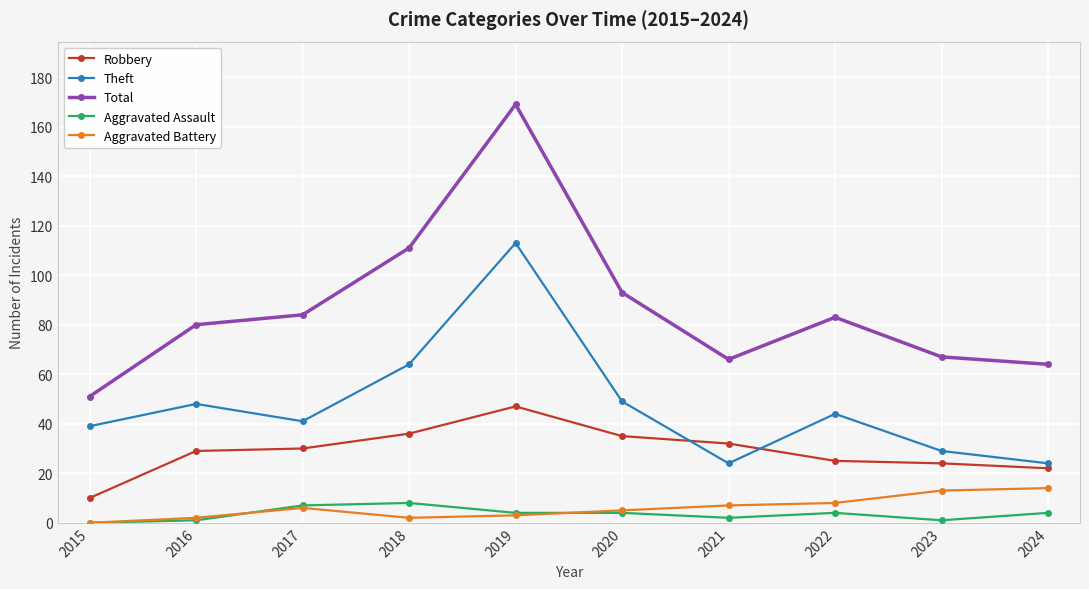

Does the chart display data point markers on the line(s)?

Yes